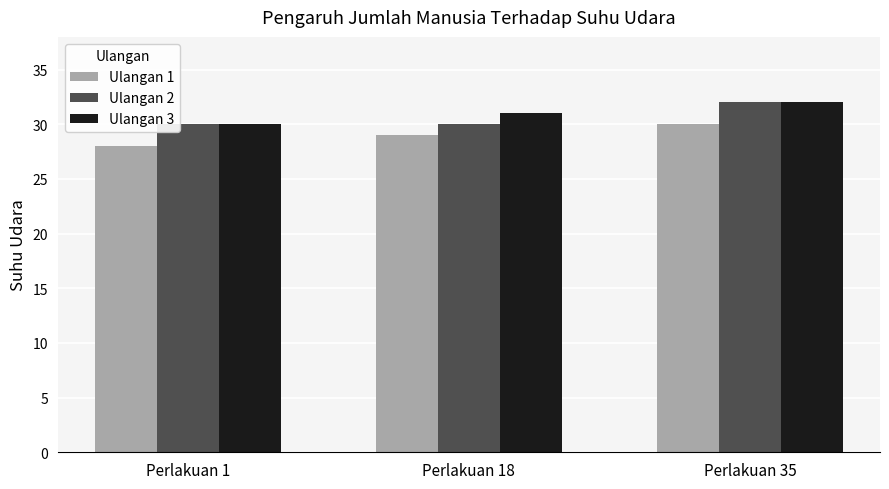

What is the sum of all Ulangan 2 values?

92